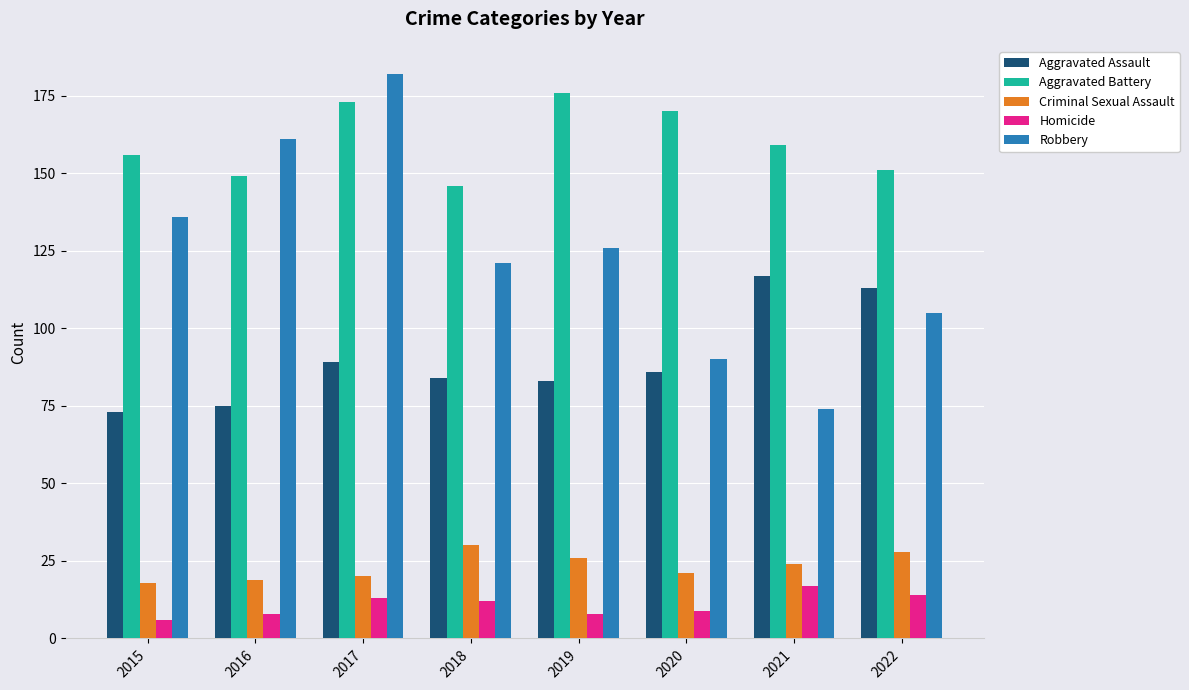

Reading left to right, what are all the values shown in this chart?

Aggravated Assault: 2015=73	2016=75	2017=89	2018=84	2019=83	2020=86	2021=117	2022=113
Aggravated Battery: 2015=156	2016=149	2017=173	2018=146	2019=176	2020=170	2021=159	2022=151
Criminal Sexual Assault: 2015=18	2016=19	2017=20	2018=30	2019=26	2020=21	2021=24	2022=28
Homicide: 2015=6	2016=8	2017=13	2018=12	2019=8	2020=9	2021=17	2022=14
Robbery: 2015=136	2016=161	2017=182	2018=121	2019=126	2020=90	2021=74	2022=105